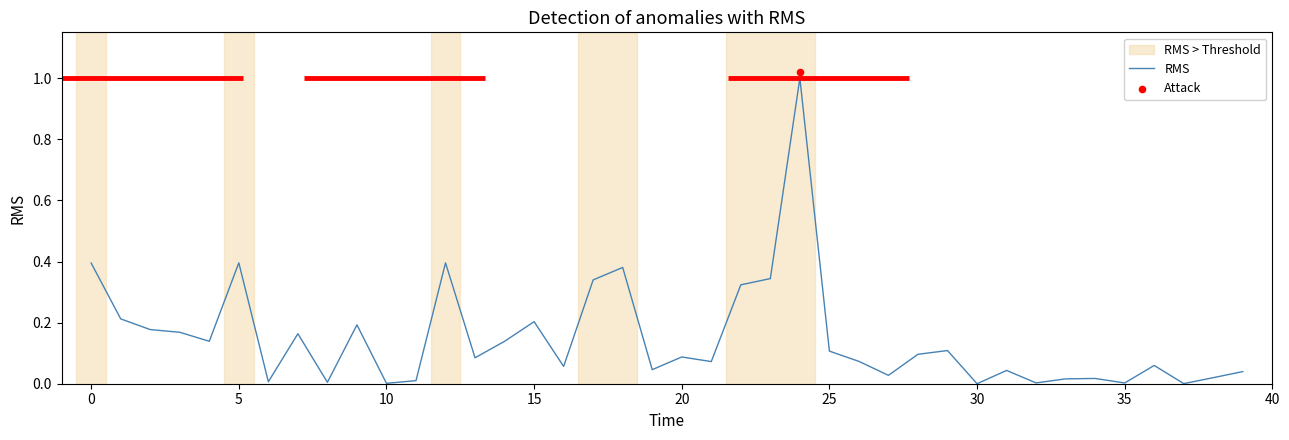

Between 21 and 28, which is larger?

28